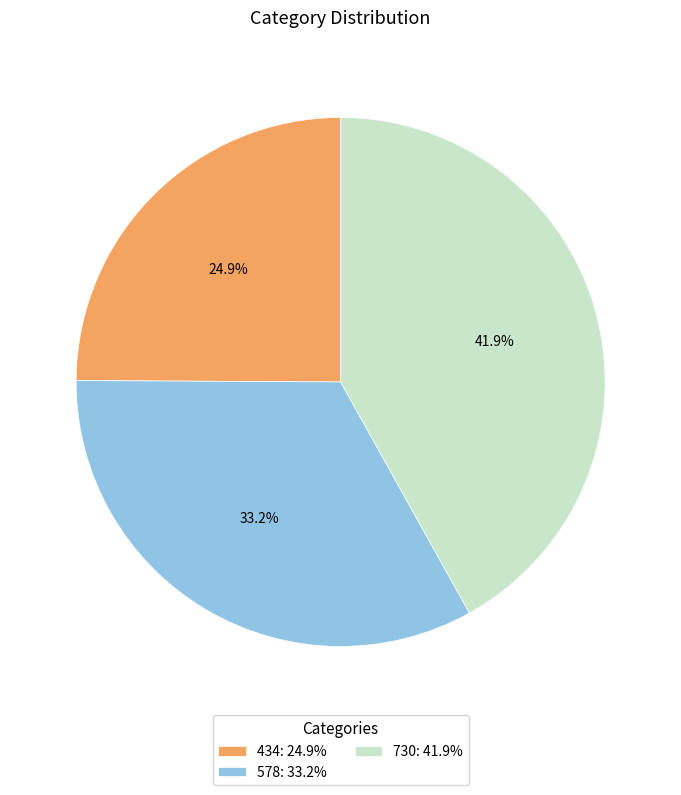

Which has a higher value, 730 or 578?

730